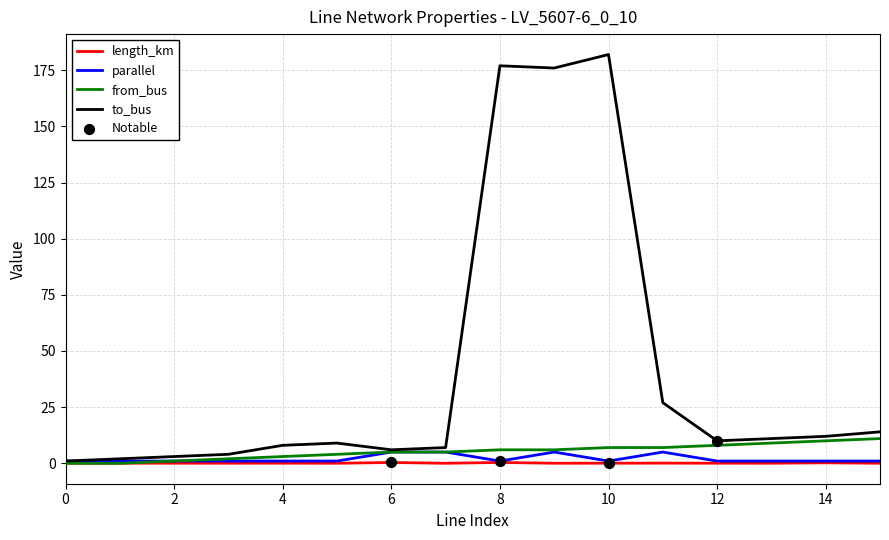

Which series has the largest total across all categories?

to_bus